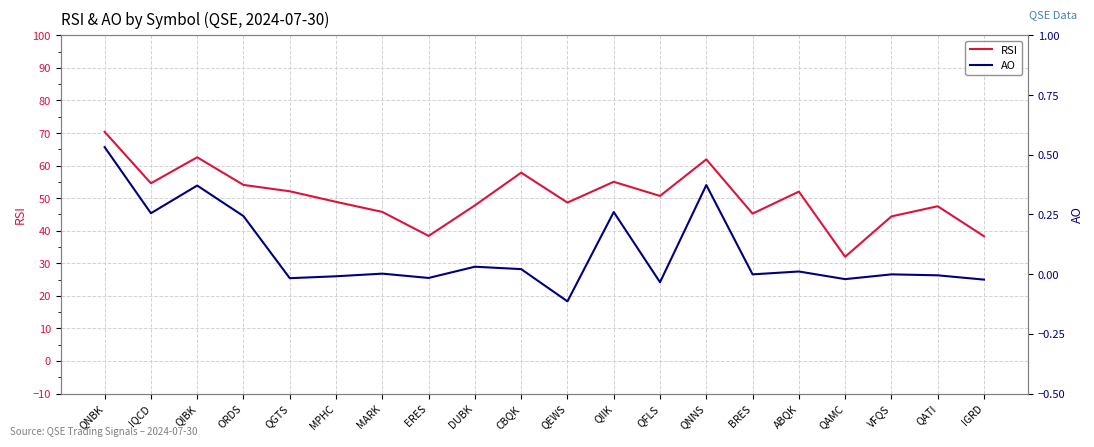

True or false: AO has a value of -0.0 at QAMC.

False